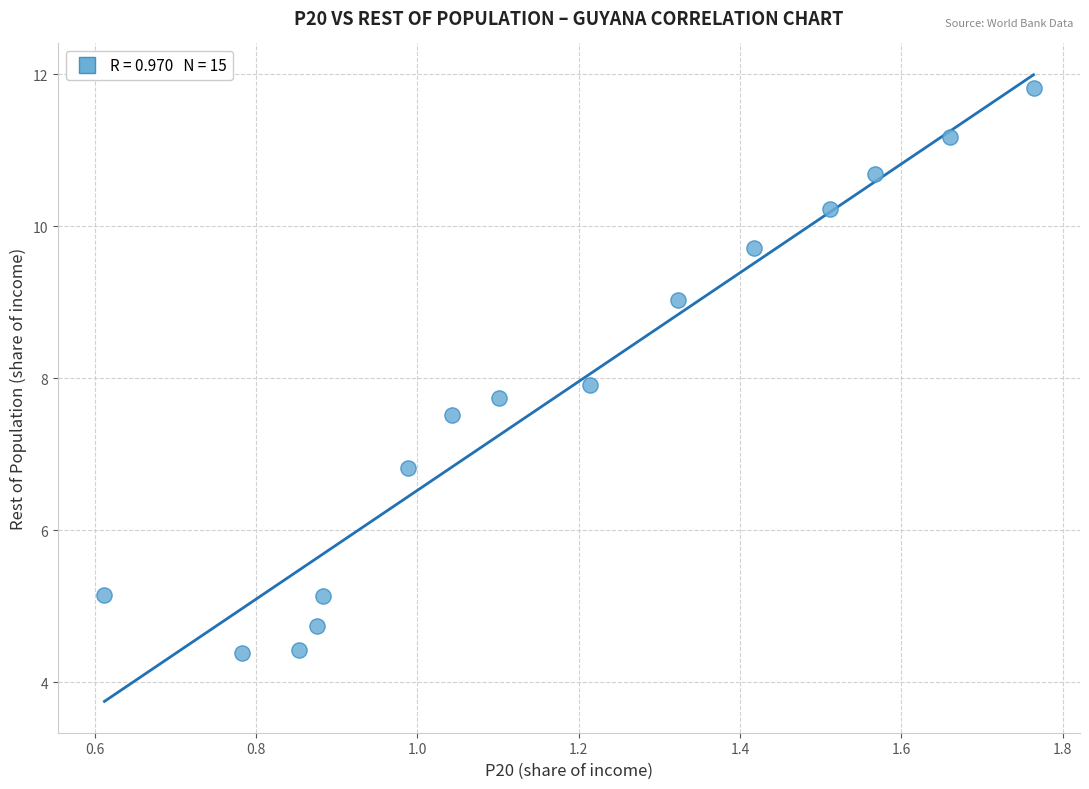

What is the range of Y values (max minus min)?

7.4